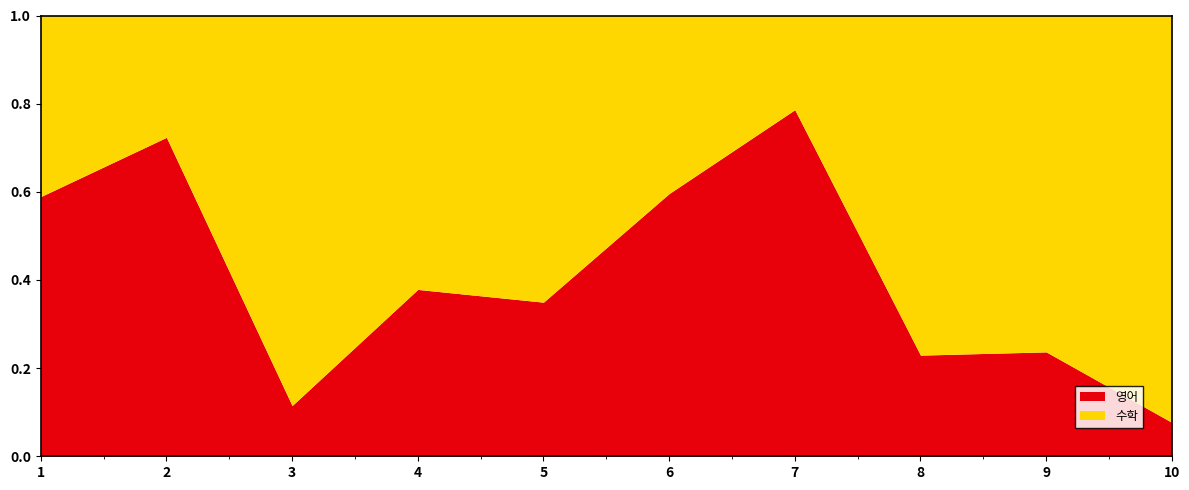

What is the sum of all 영어 values?

492